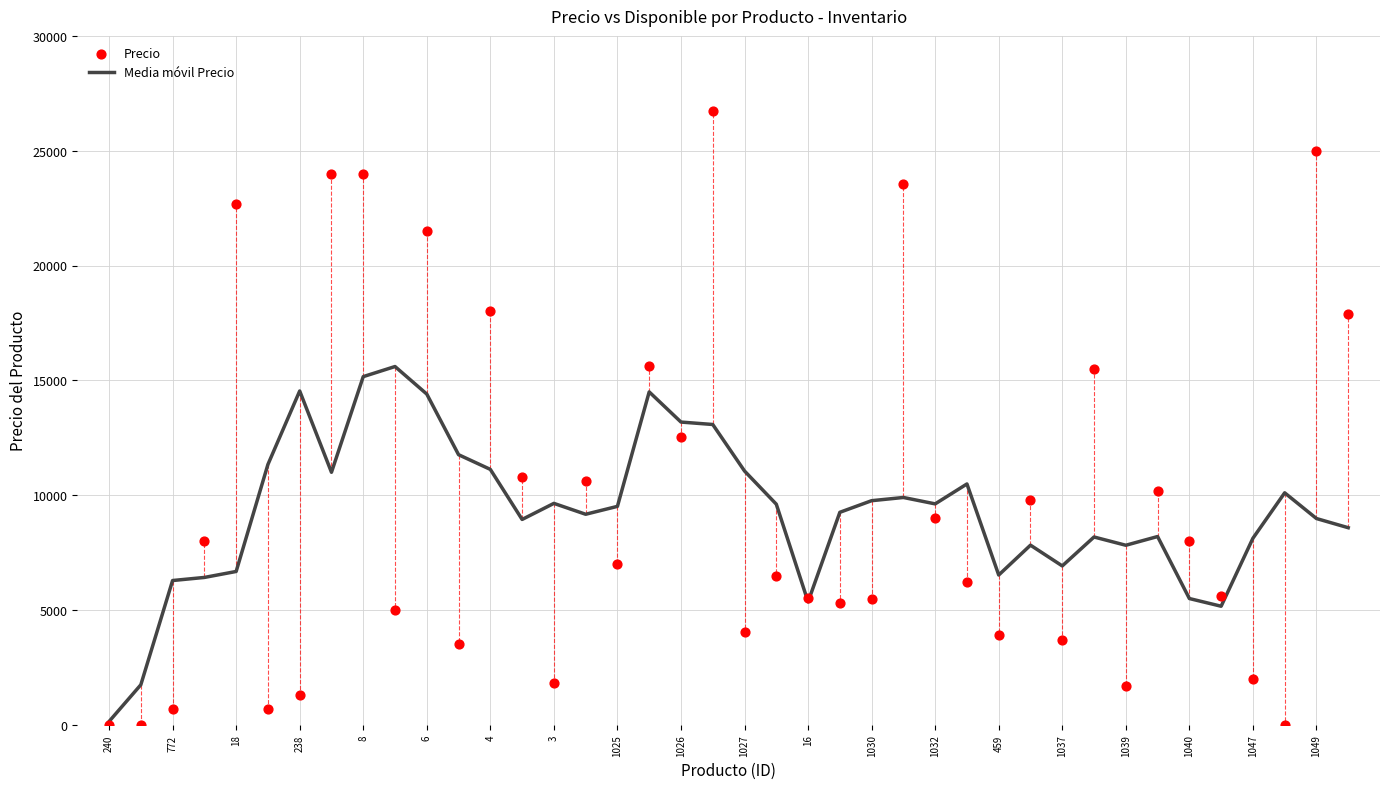

Which series reaches the maximum Y coordinate?

Precio